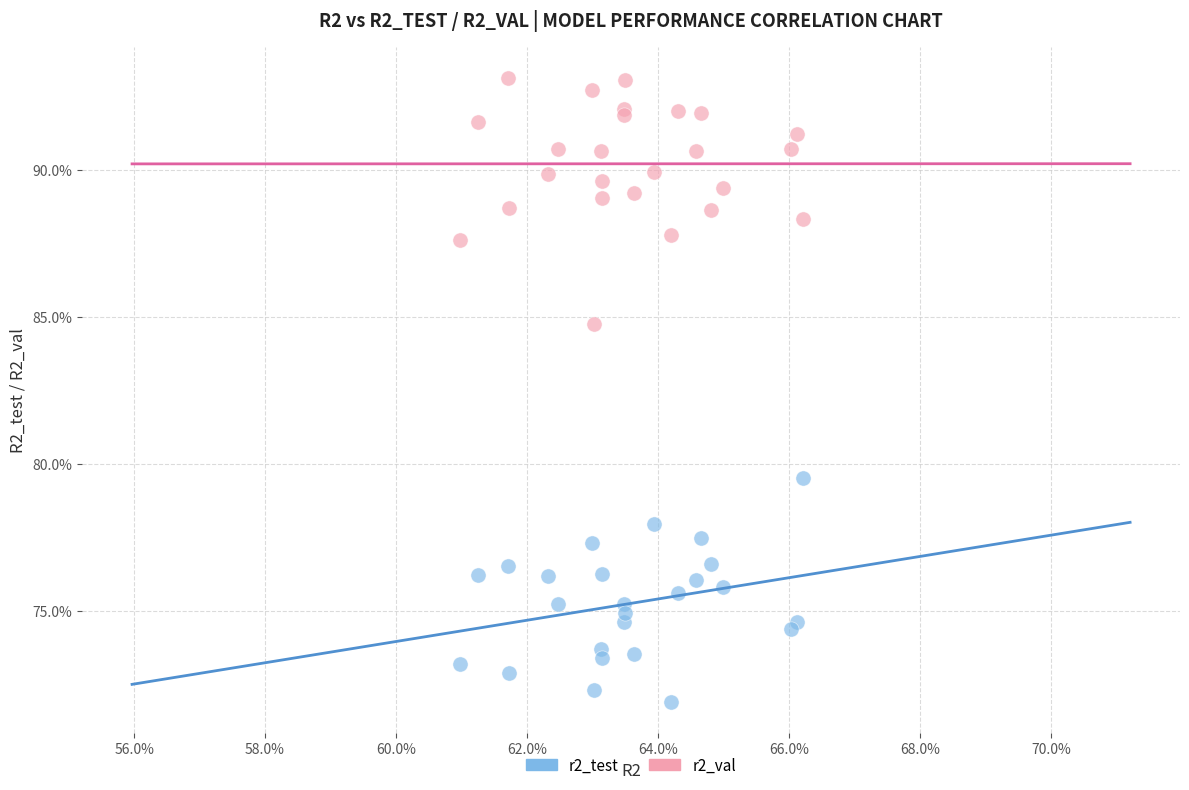

Which series reaches the maximum Y coordinate?

r2_val